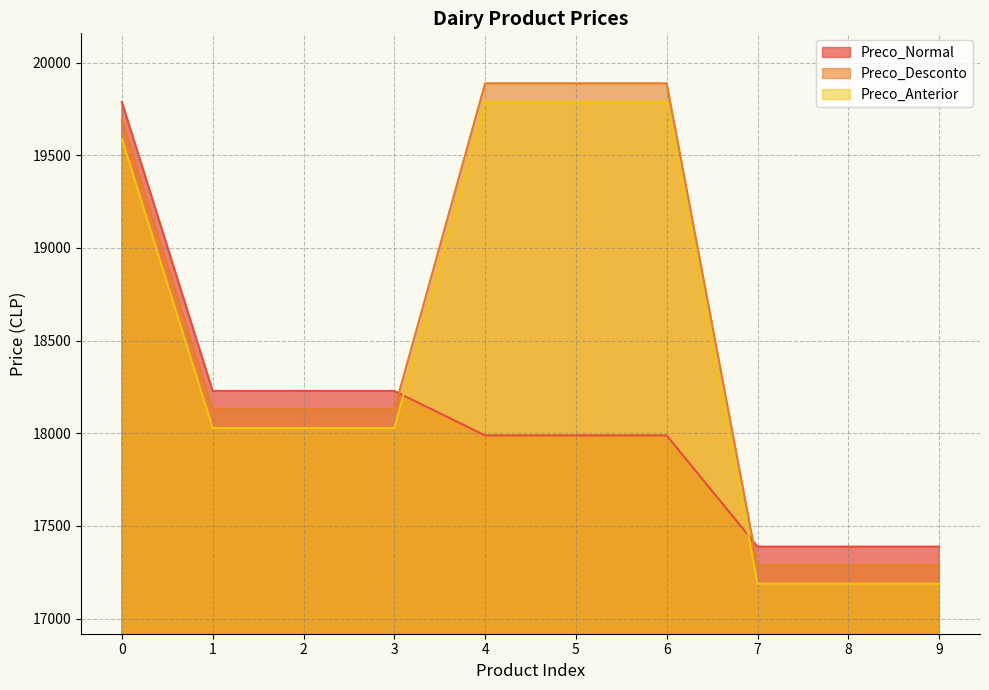

Read the Preco_Normal value at 2.

18228